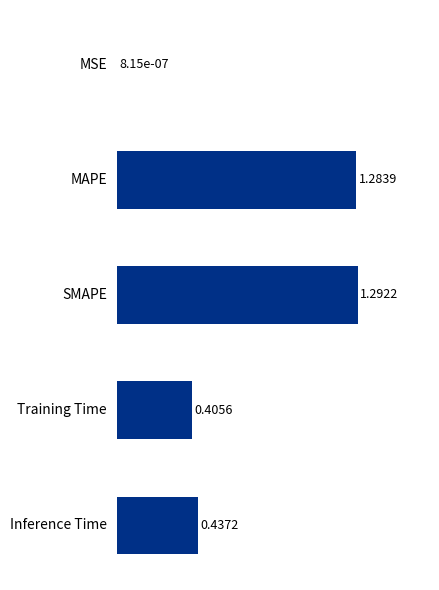

At which label is the value closest to 0?

MSE